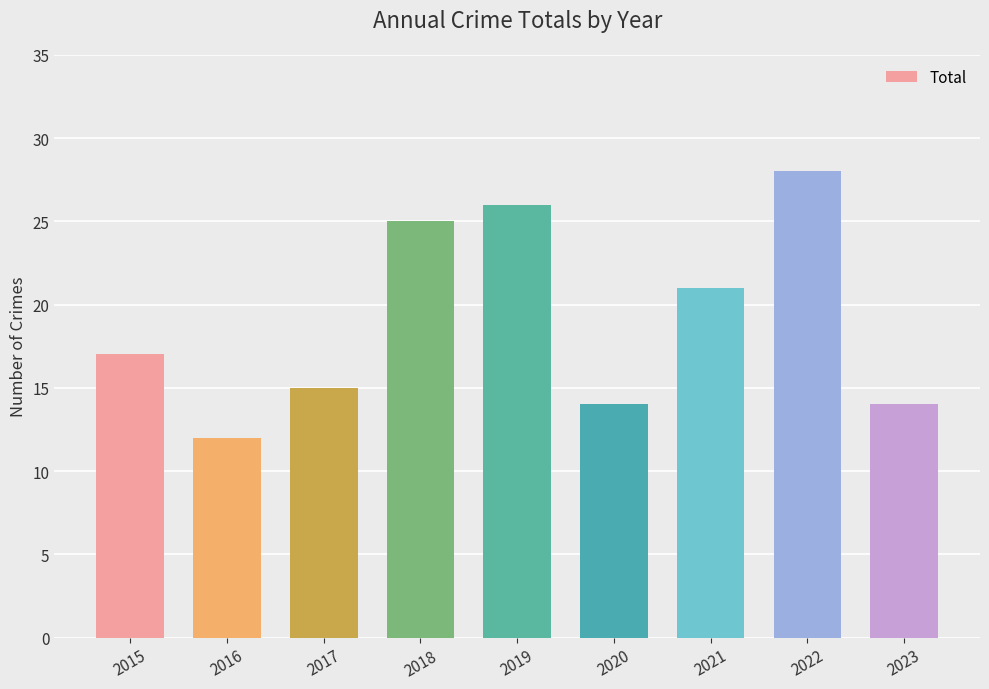

What is the difference between the maximum and minimum values?

16